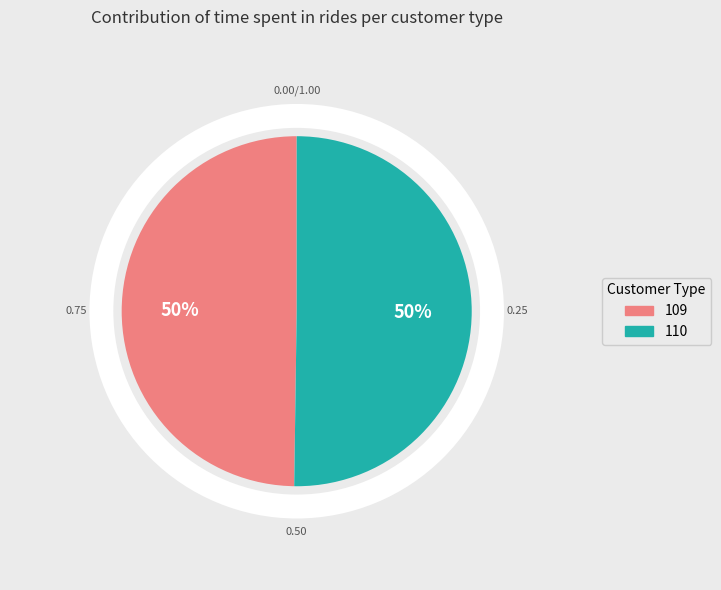

Which has a higher value, 110 or 109?

110